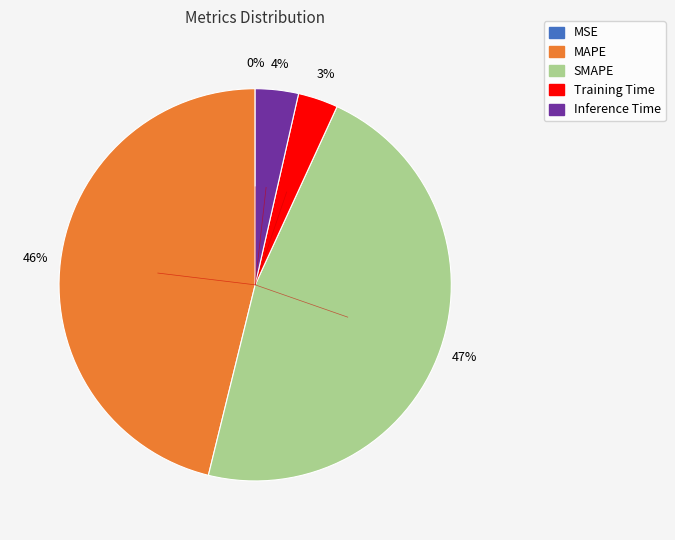

What percentage is the Training Time slice, to the nearest percent?

3%